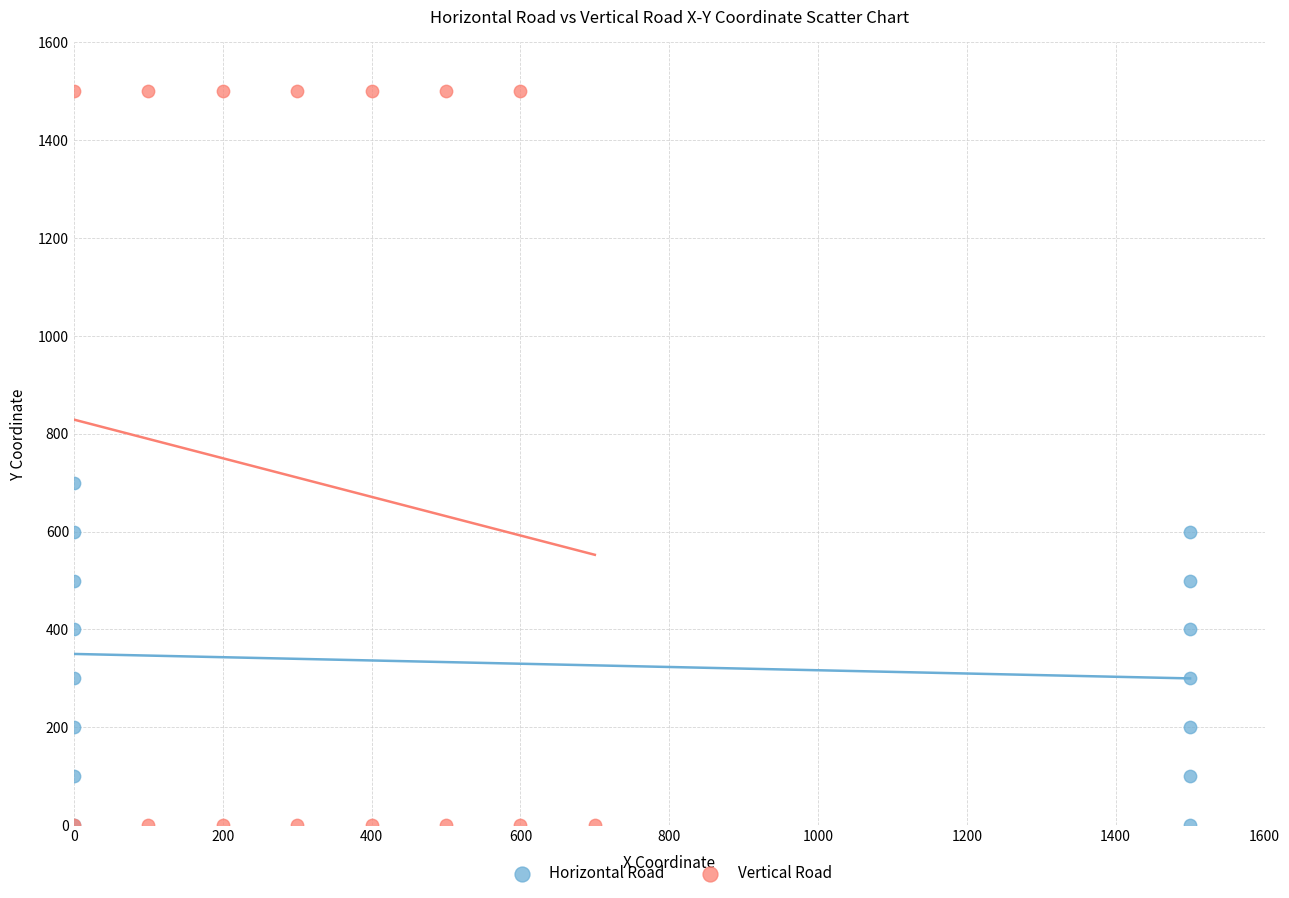

Which series contains the highest Y value?

Vertical Road